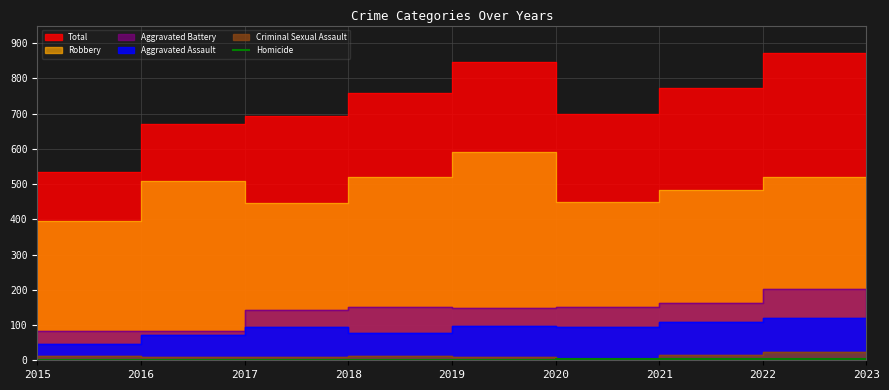

Which has a higher value, 2021 or 2019?

2021